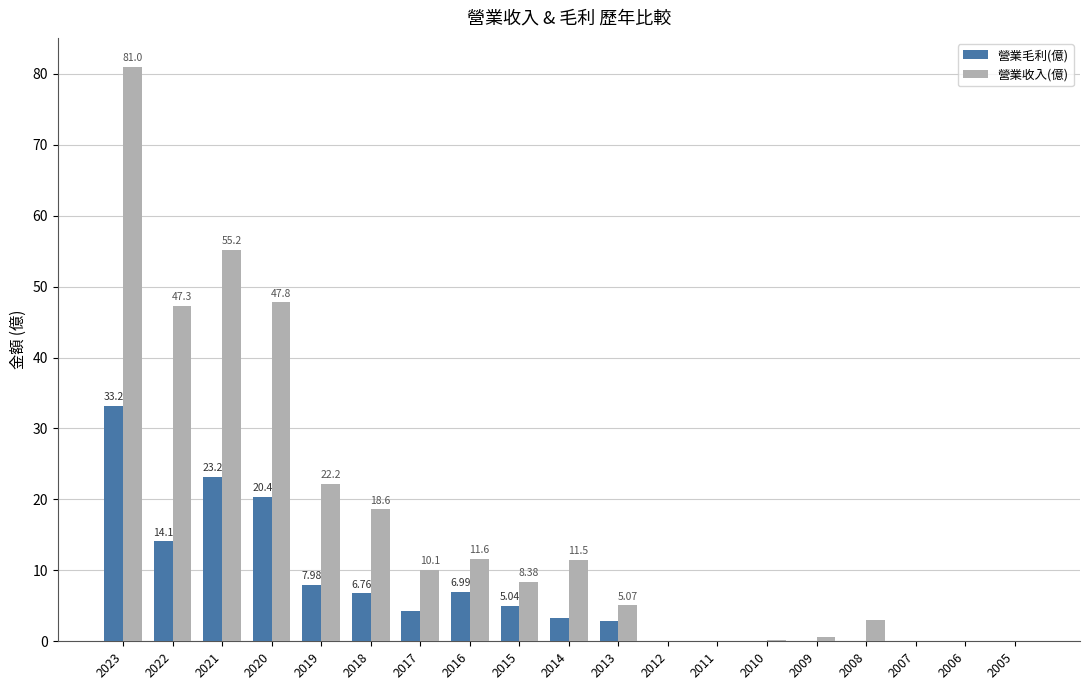

What is the sum of the 營業收入(億) values at 2023 and 2020?

128.8